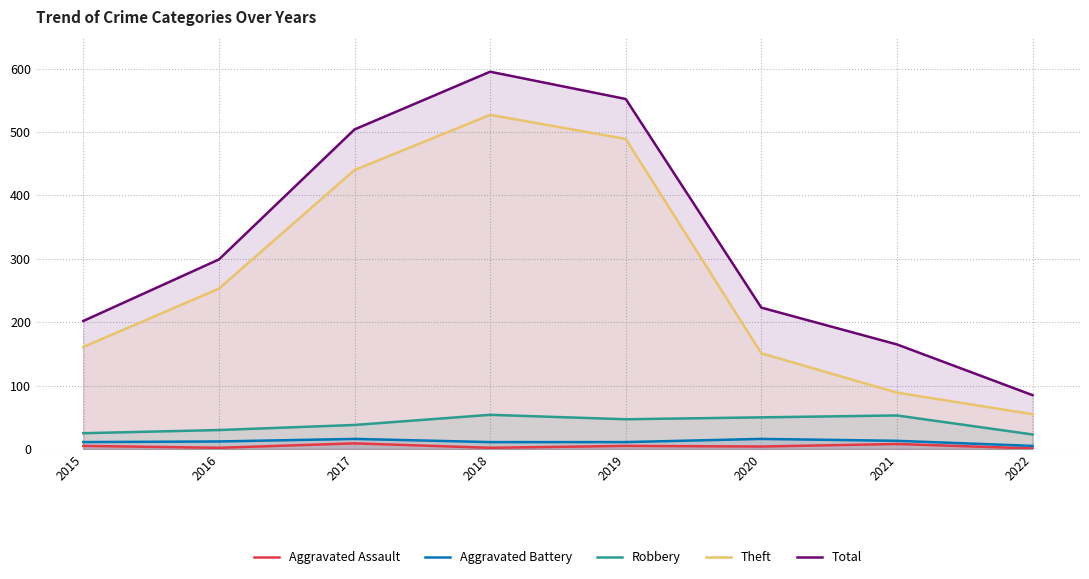

In Aggravated Battery, how many points are higher than both neighbors (excluding endpoints)?

2